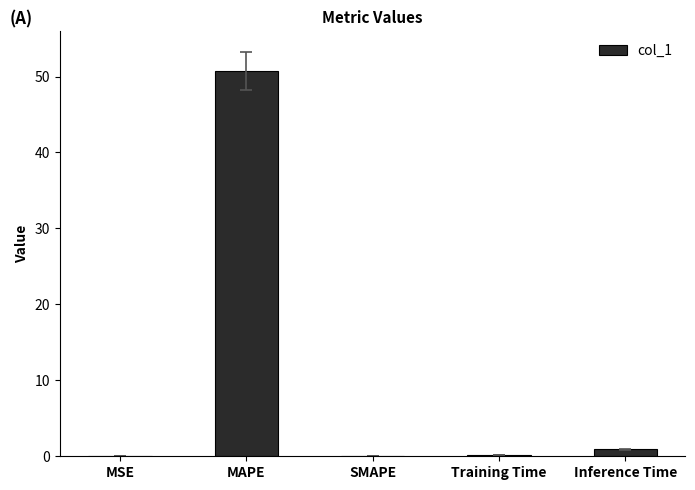

The value at SMAPE is -20.6. True or false?

False